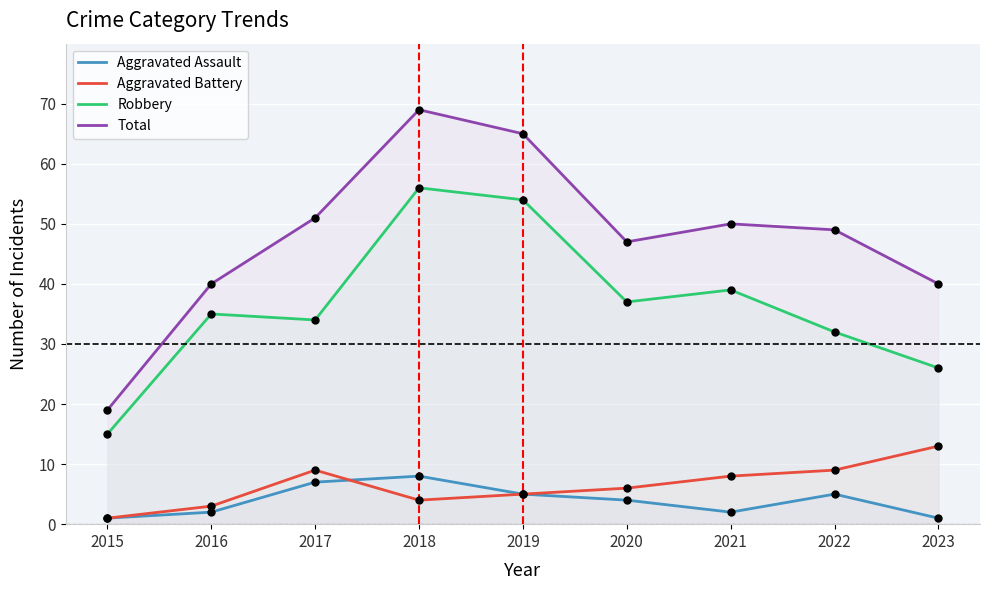

At which category is the sum across all series the highest?

2018